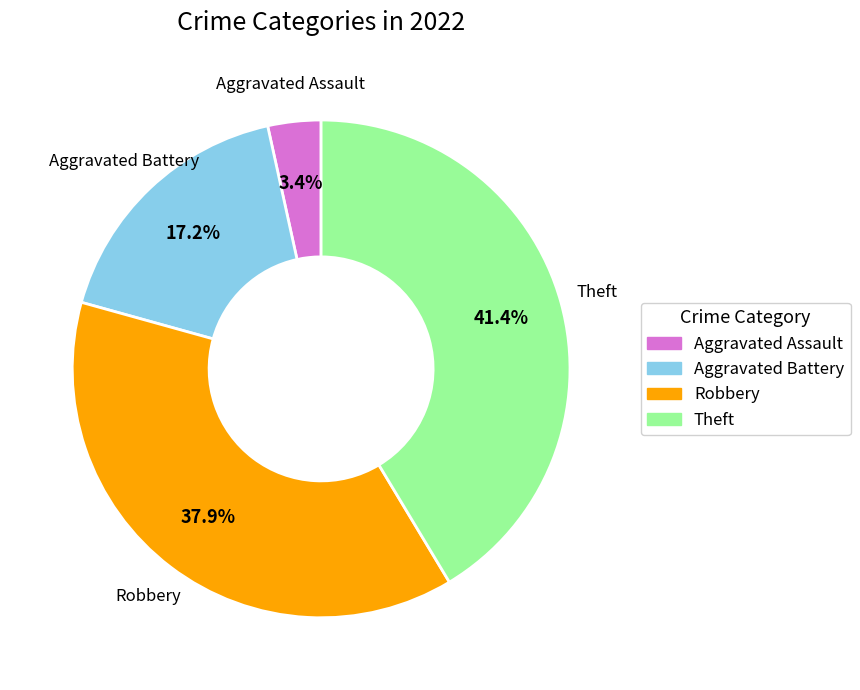

What is the largest slice in the pie chart?

Theft